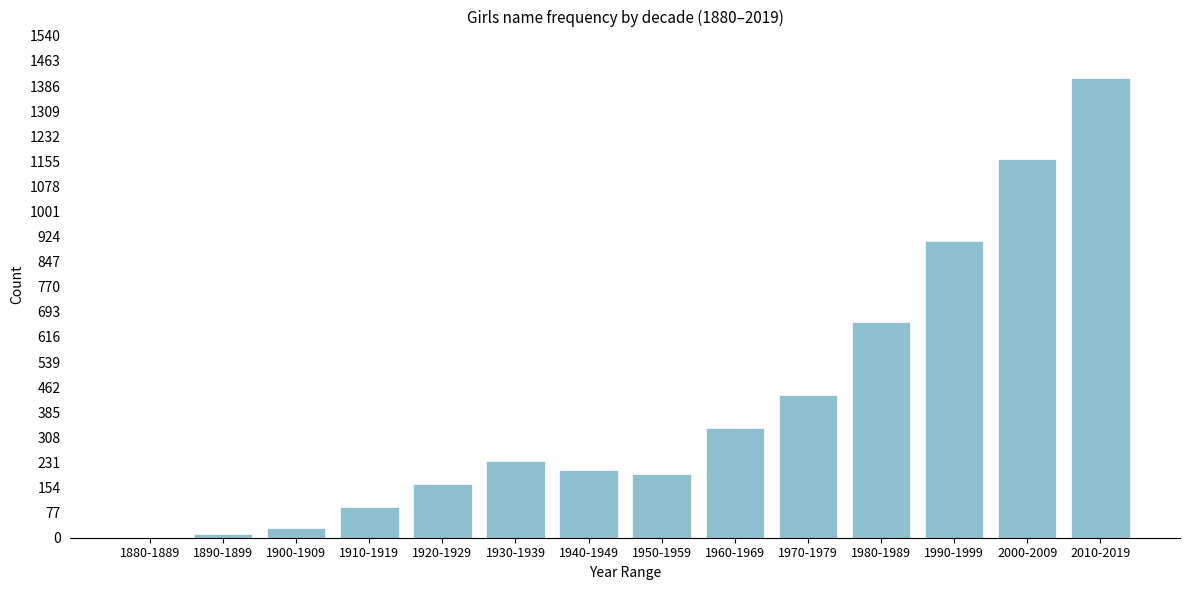

Reading left to right, extract all data points from this chart.

1880-1889=0	1890-1899=10	1900-1909=31	1910-1919=94	1920-1929=166	1930-1939=234	1940-1949=208	1950-1959=194	1960-1969=336	1970-1979=437	1980-1989=663	1990-1999=912	2000-2009=1163	2010-2019=1412